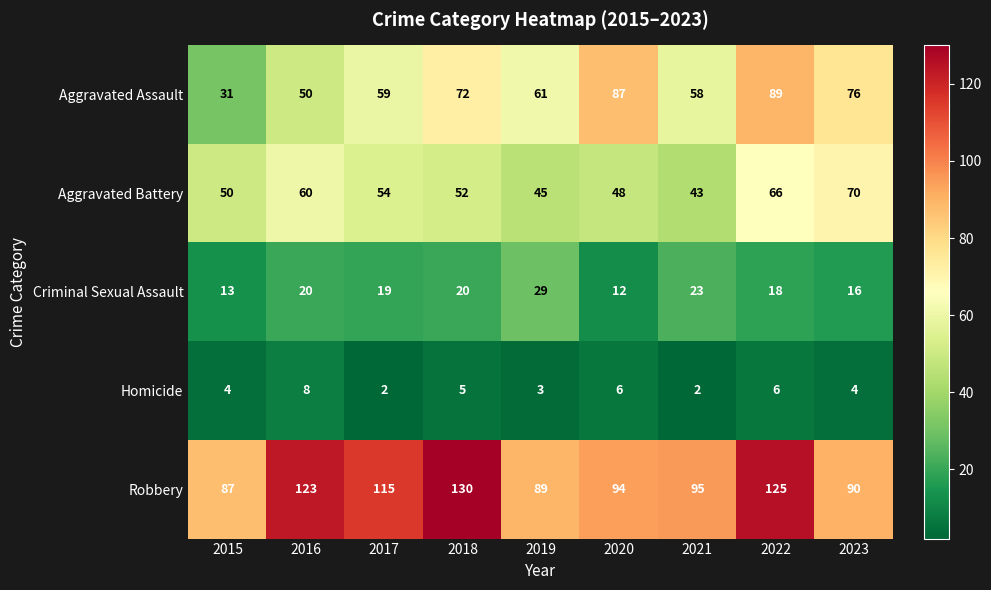

What is the difference between the maximum and minimum values in the Homicide series?

6